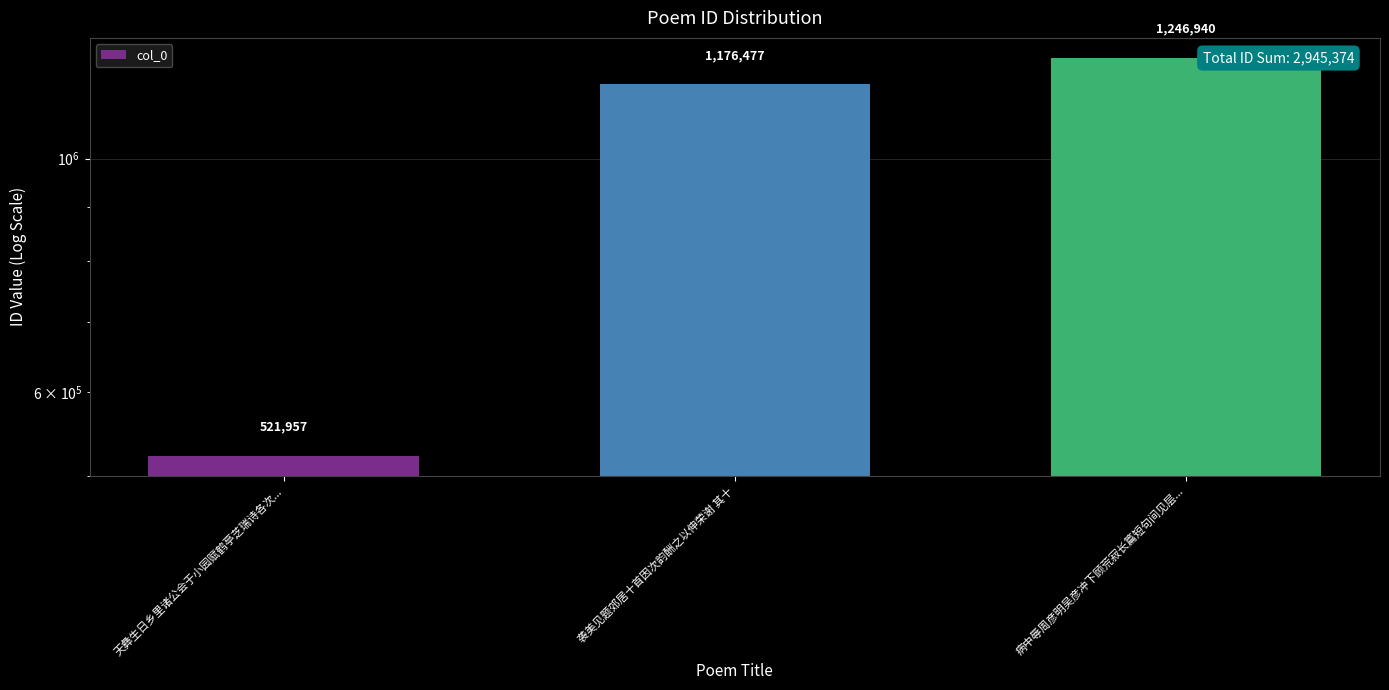

What is the value of the 3rd bar from the left?

1246940